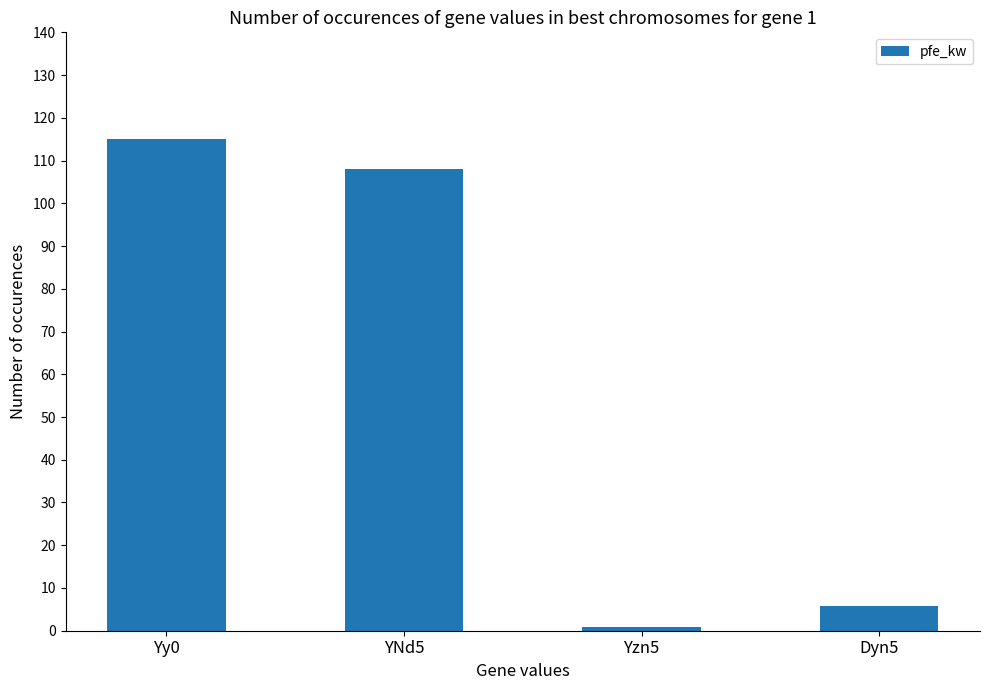

What is the greatest value displayed?

115.0